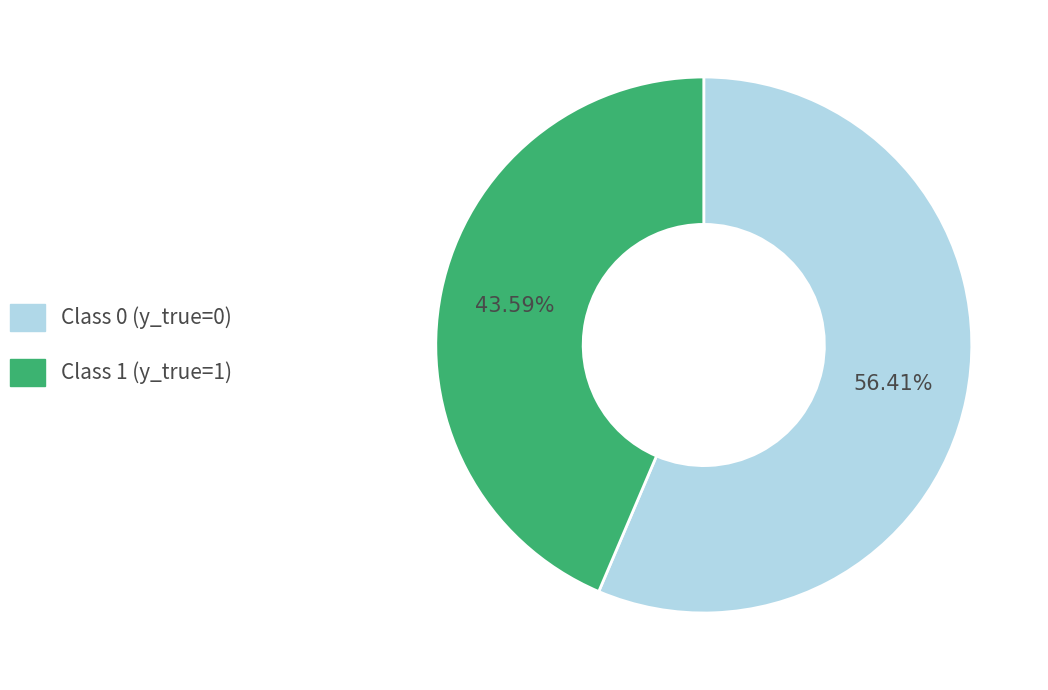

Does any single category account for the majority?

Yes